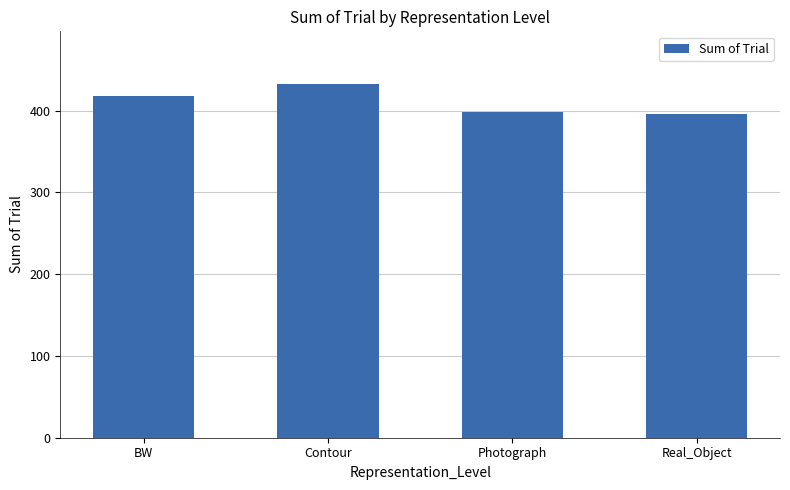

True or false: the data shows 418 at BW.

True